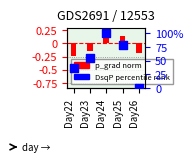

At which category is the sum across all series the highest?

Day24